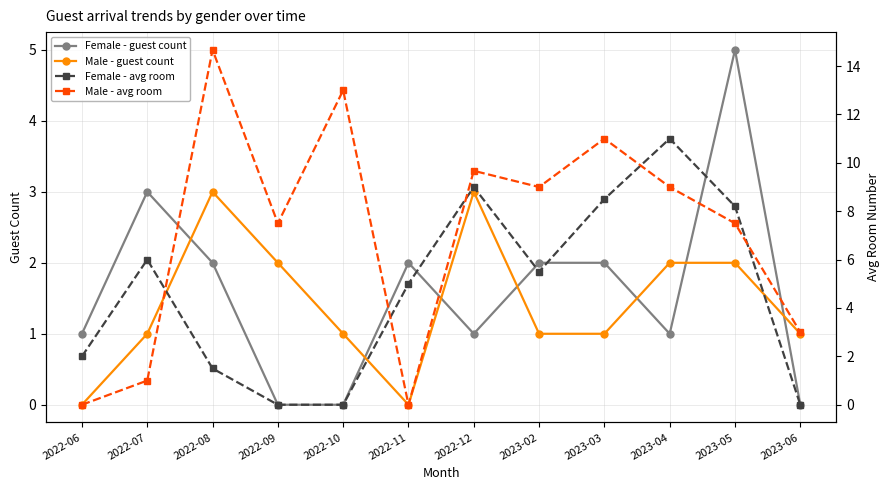

How many values in the Male - guest count series exceed 1?

5